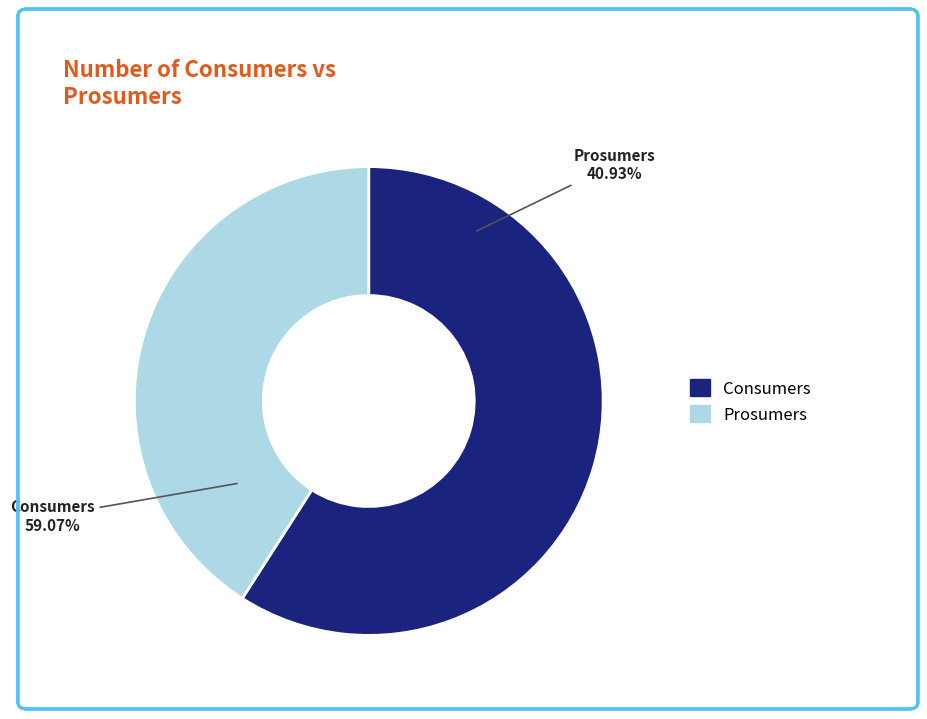

To the nearest percent, what is the difference between the Consumers and Prosumers slice percentages?

18%